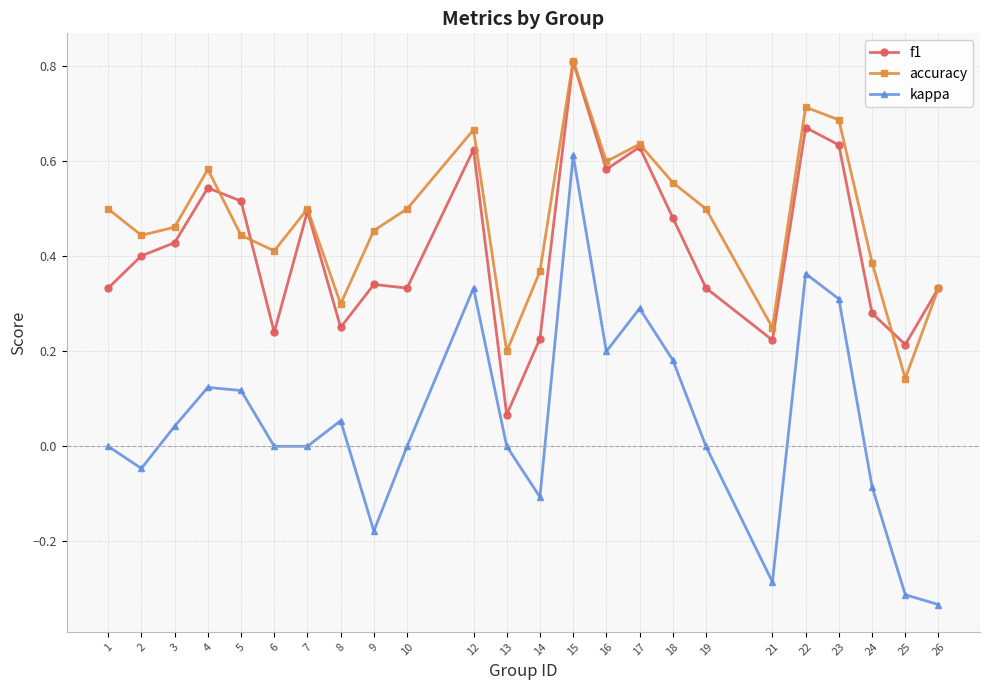

How many data points does each series have?

24